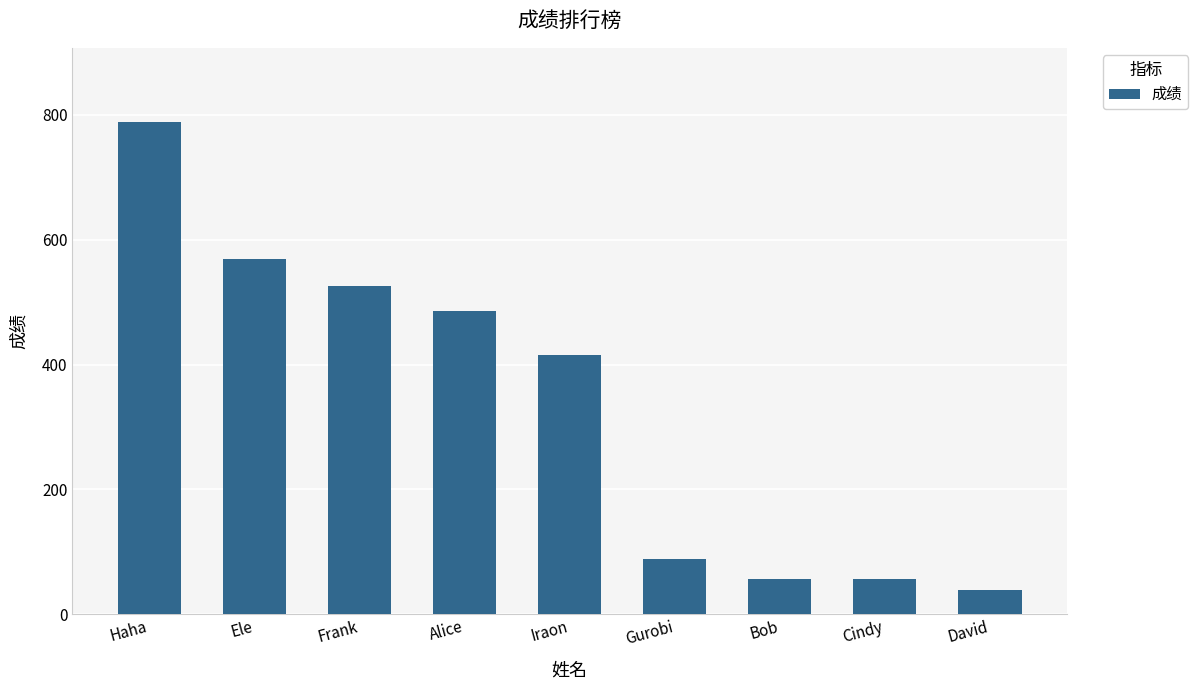

Where is the data nearest to the value 414?

Iraon